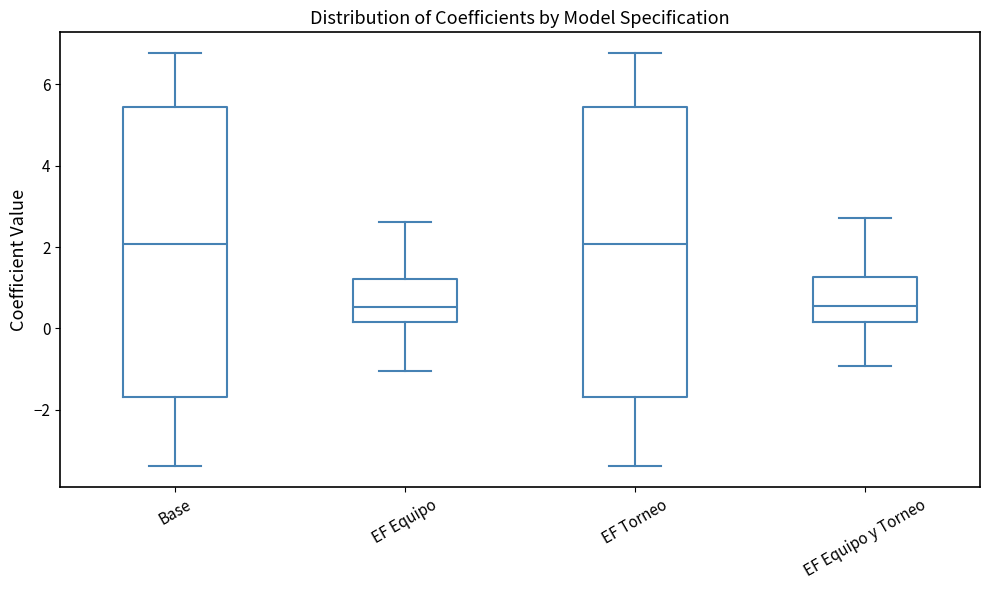

Where does the median line of the box for EF Torneo sit on the y-axis? The values are not printed on the chart, so give them approximately, as read against the axis.

2.0